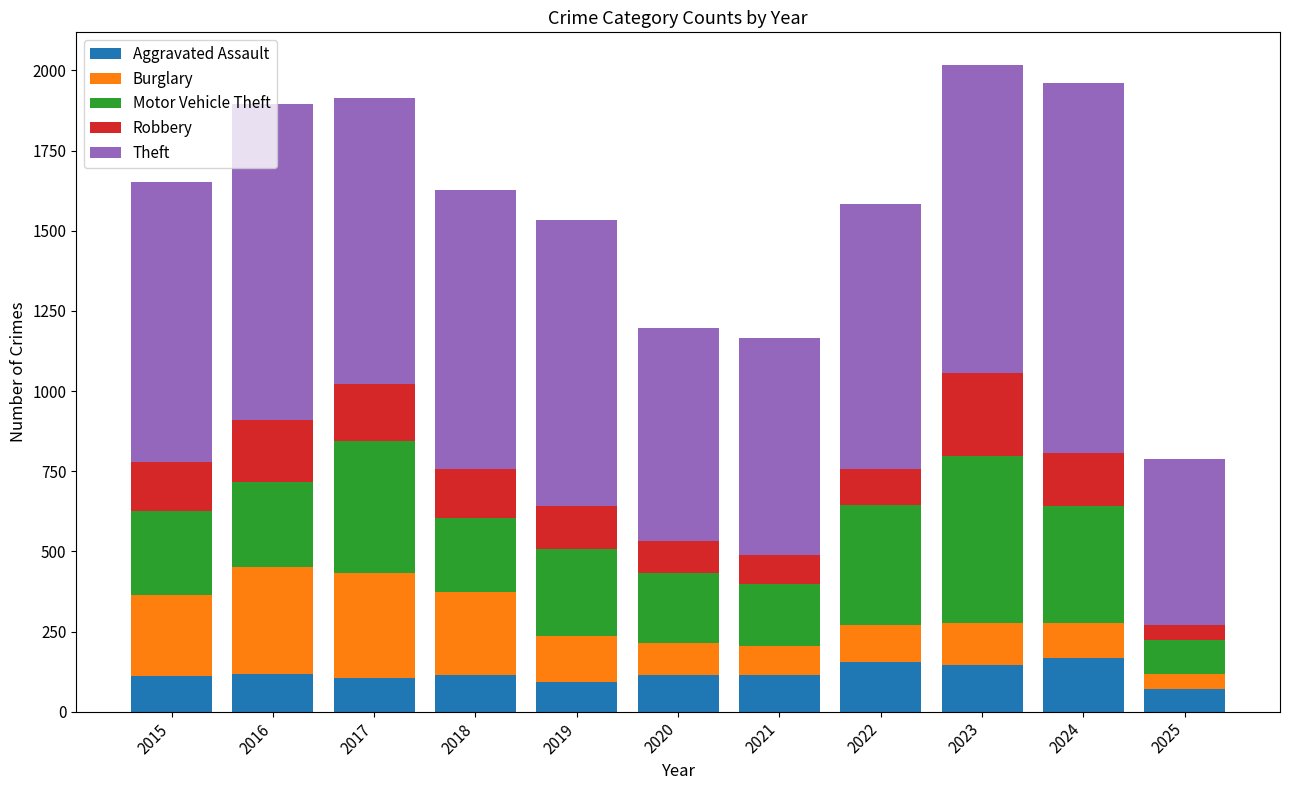

What is the total value across all series at 2018?

1626